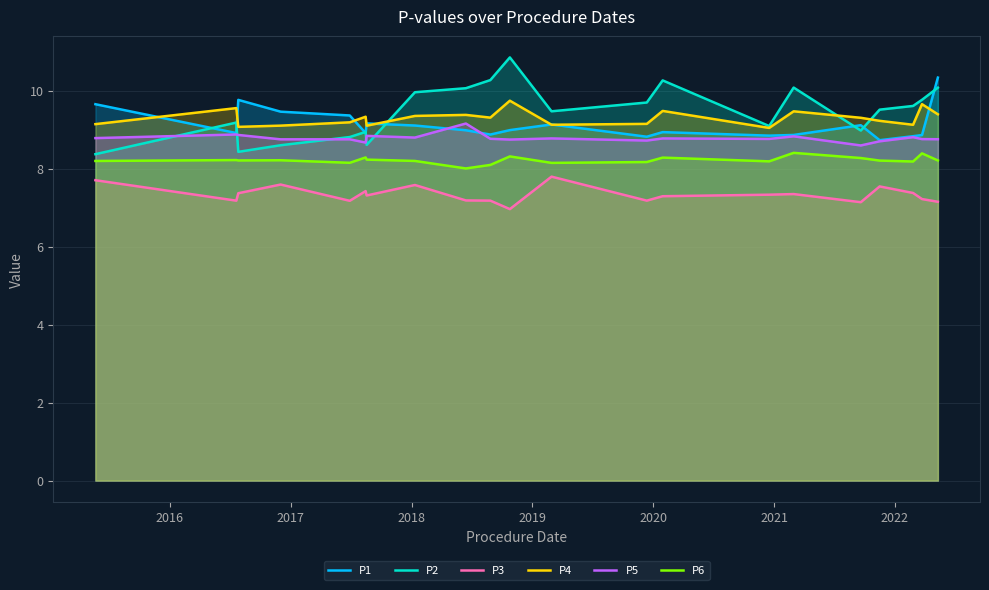

True or false: P2 and P3 cross at least once.

False